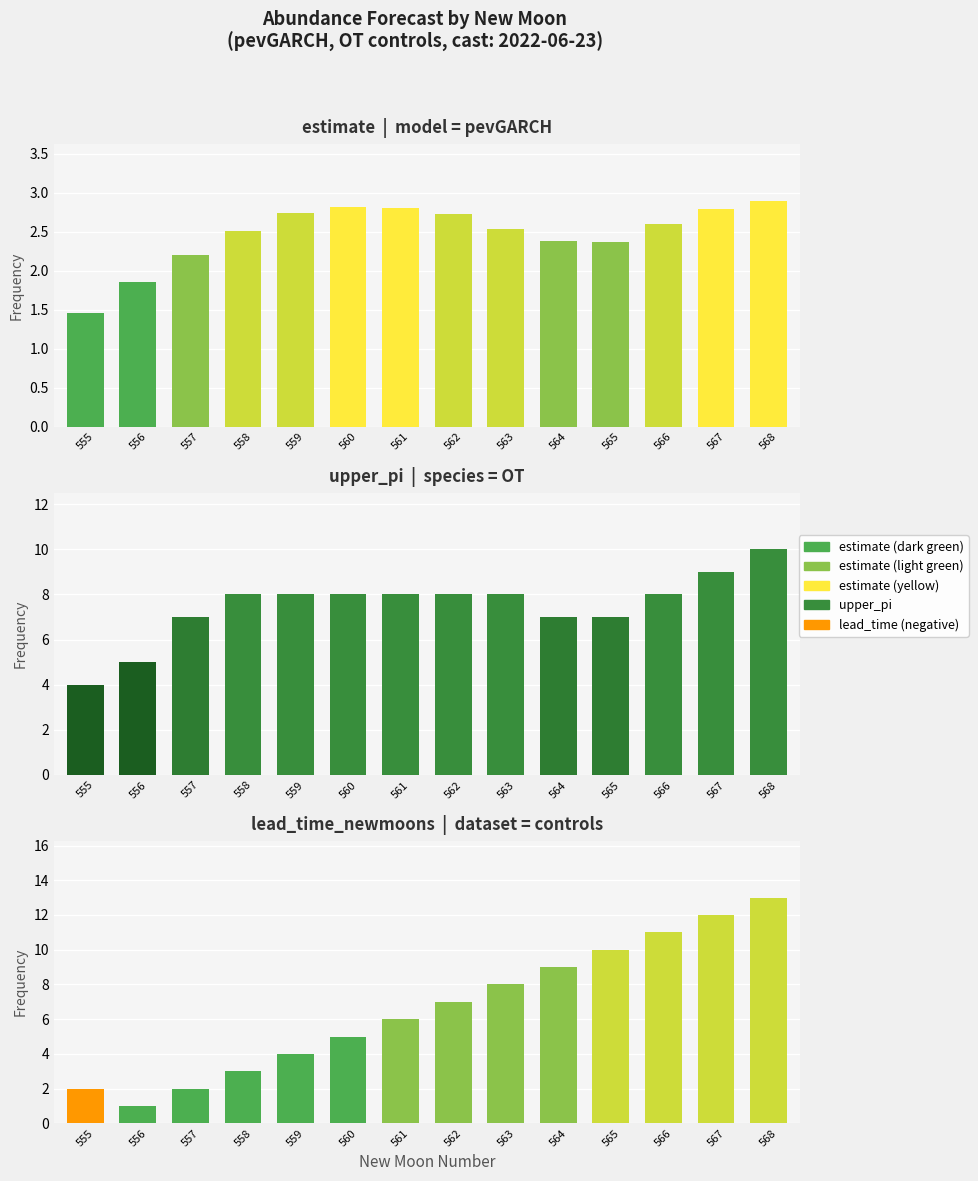

Is the value of estimate at 564 greater than the value of lead_time_newmoons at 564?

No